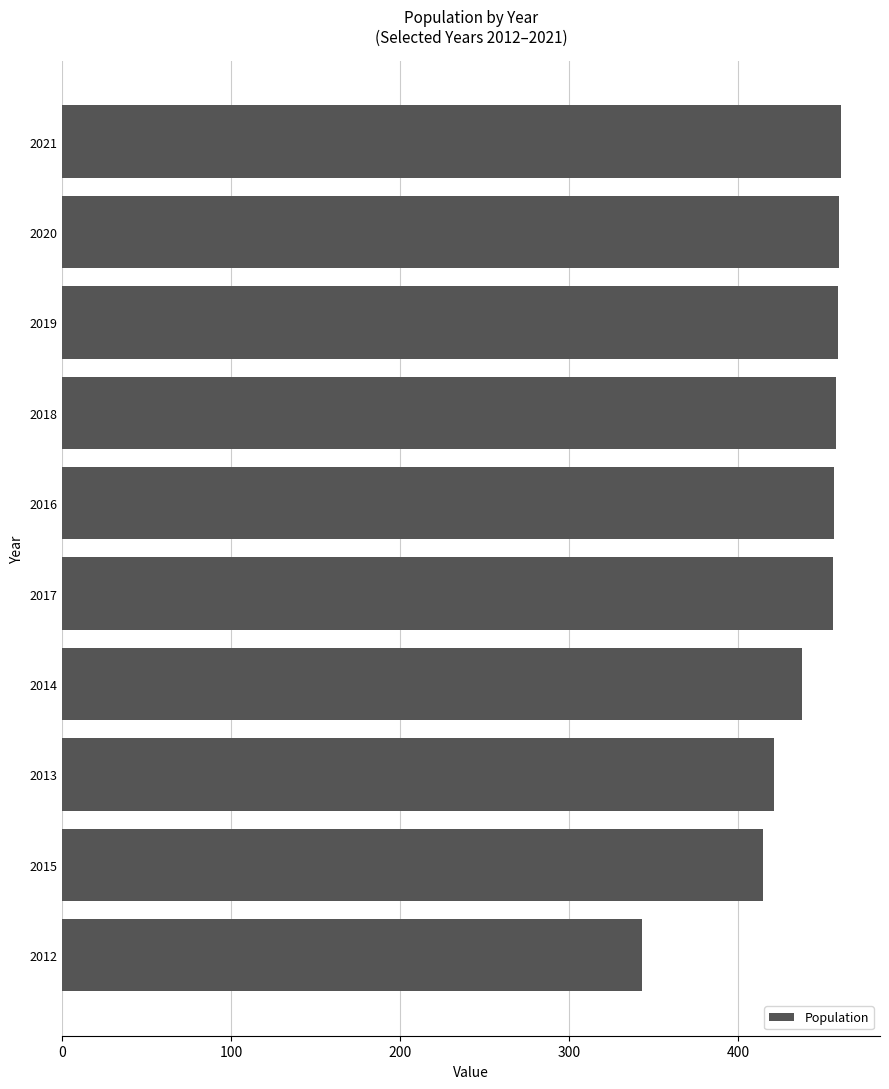

Count the number of categories in the chart.

10